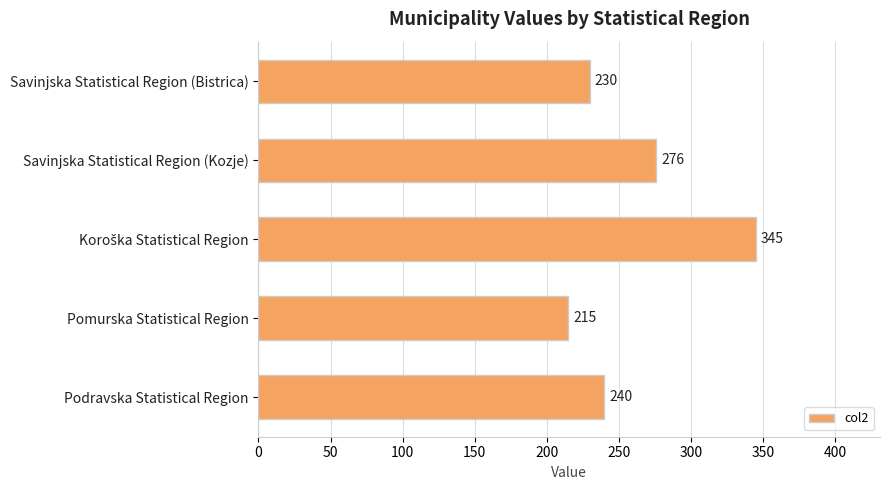

Are the bars horizontal?

Yes